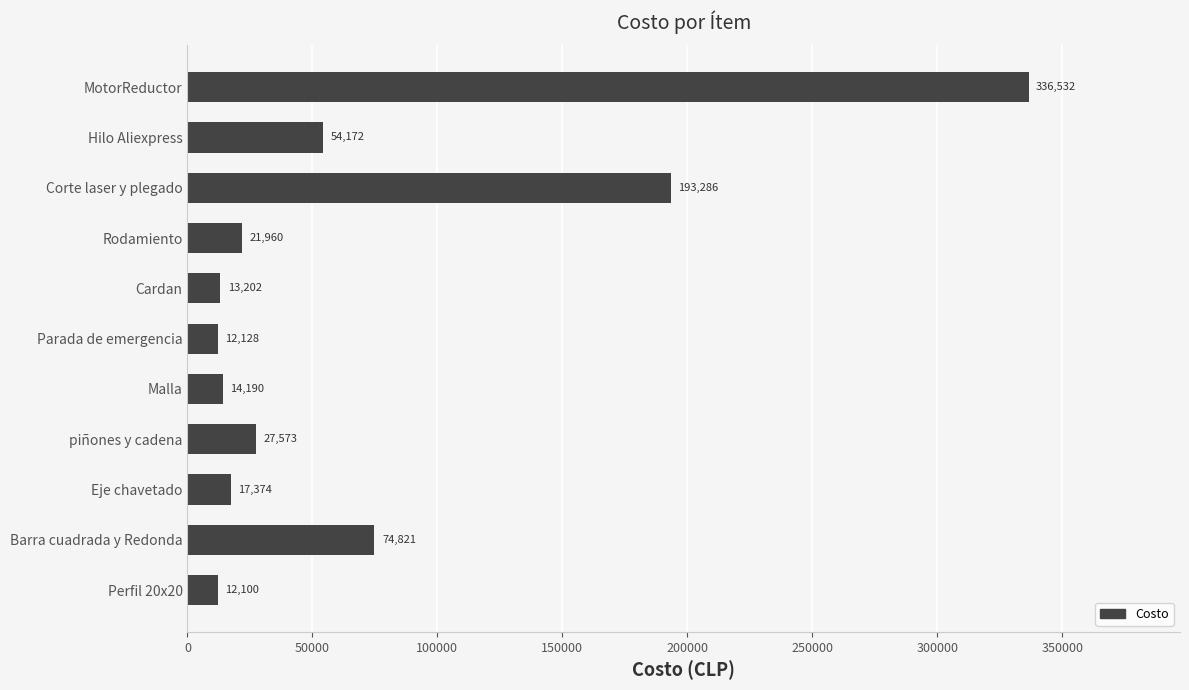

Reading top to bottom, transcribe all the data shown in this chart.

336532	54172	193286	21960	13202	12128	14190	27573	17374	74821	12100